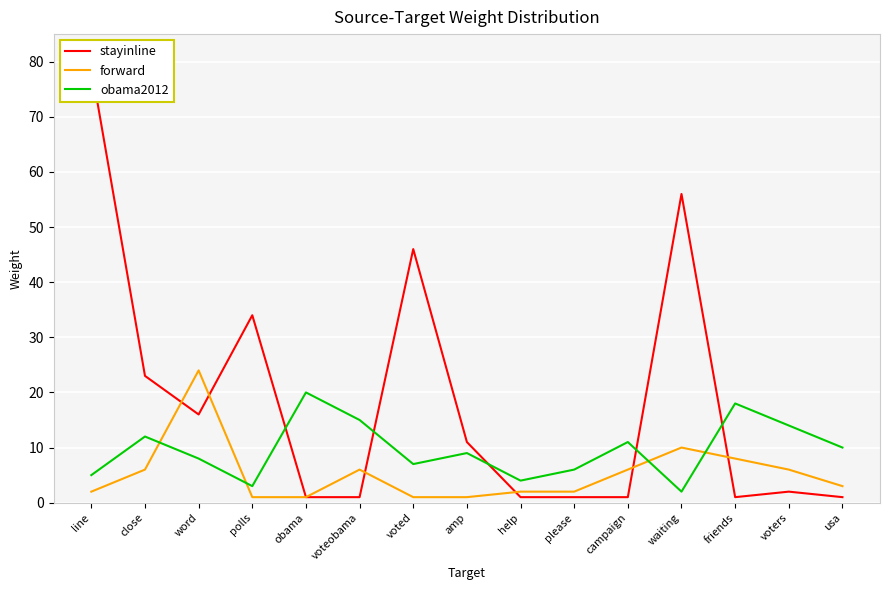

At which category does obama2012 reach its first local peak?

close